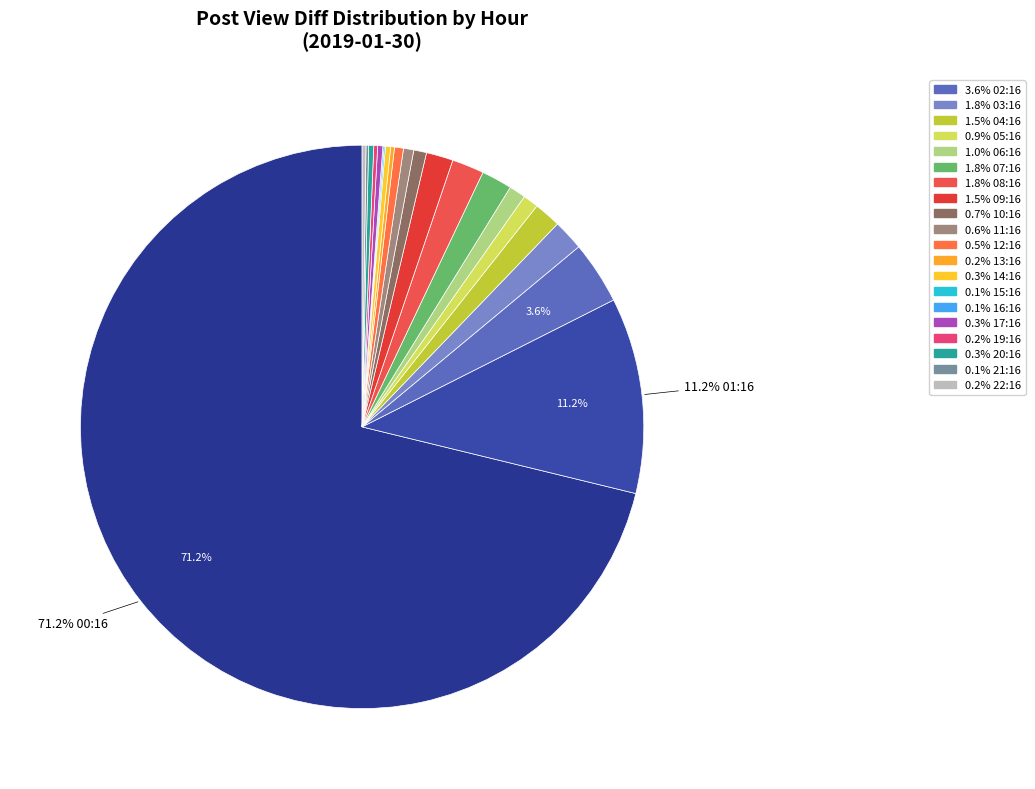

What is the majority slice?

00:16